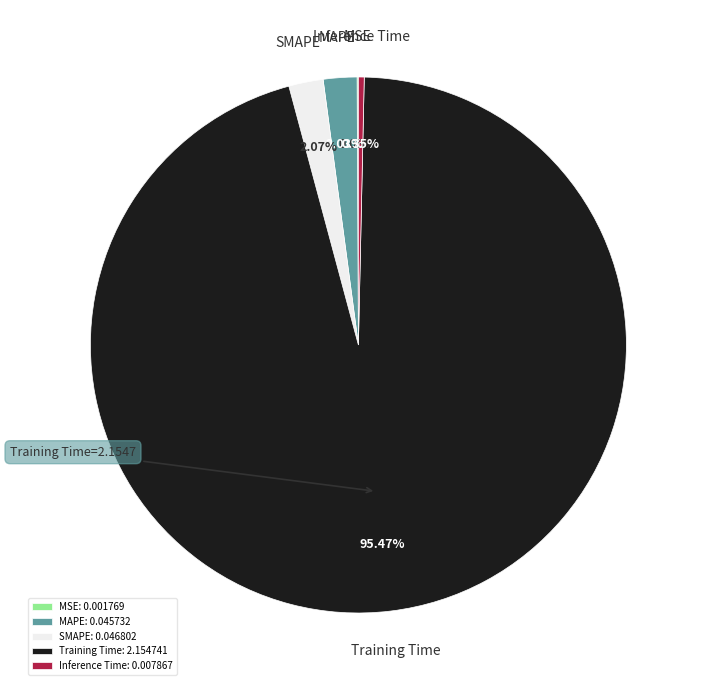

Which has a higher value, Inference Time or Training Time?

Training Time